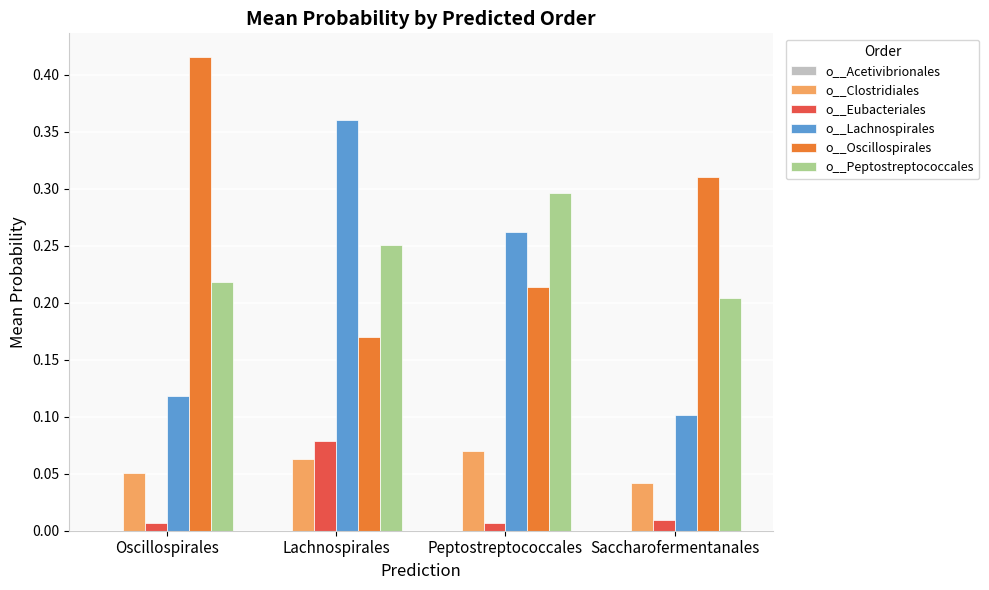

Between Lachnospirales and Saccharofermentanales, which series saw the biggest shift?

o__Lachnospirales